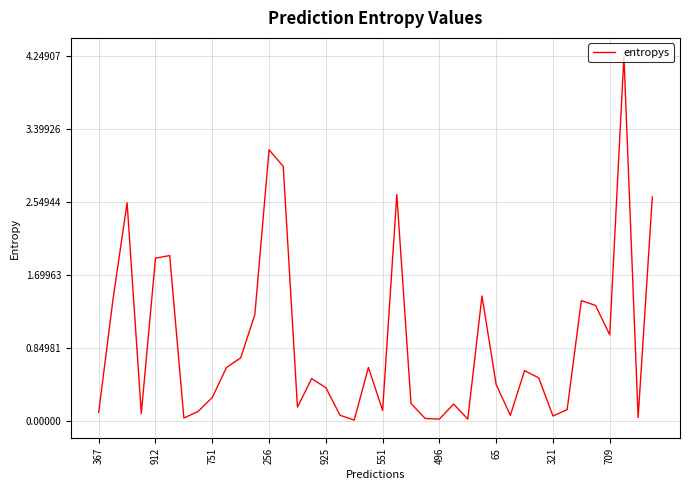

Does the chart have visible grid lines?

Yes